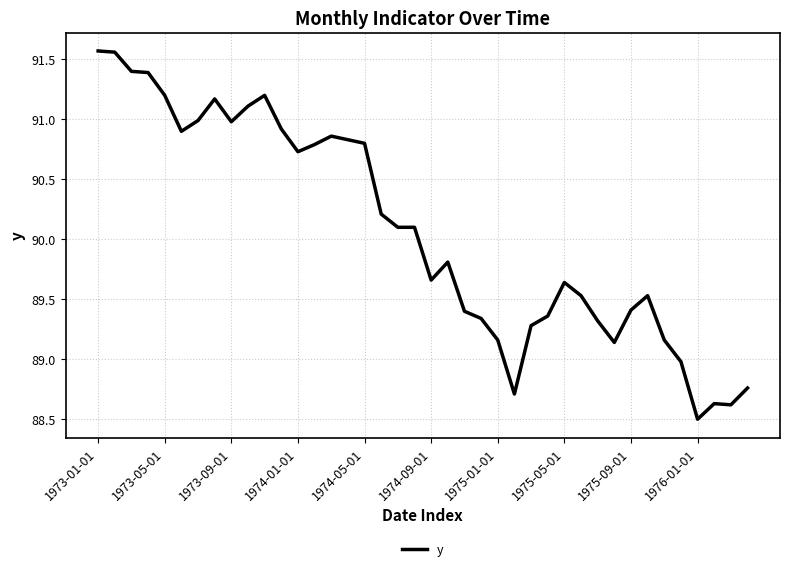

What is the minimum value shown in the chart?

88.5